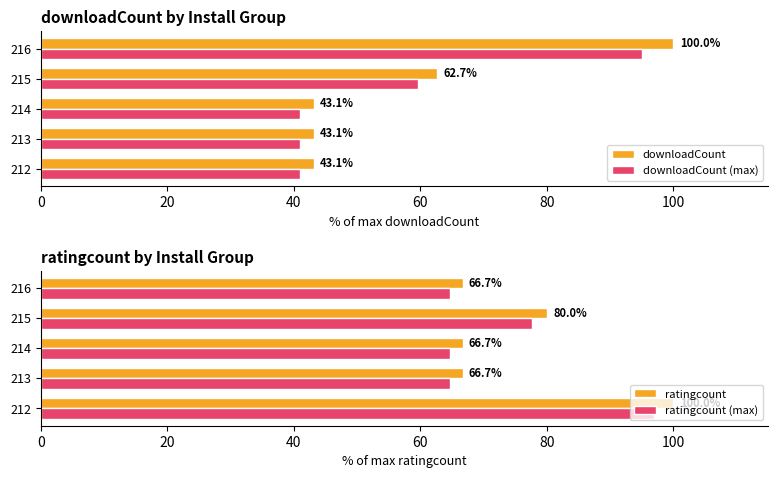

List the series in order of their peak value, highest first.

downloadCount, ratingcount, ratingcount (max), downloadCount (max)